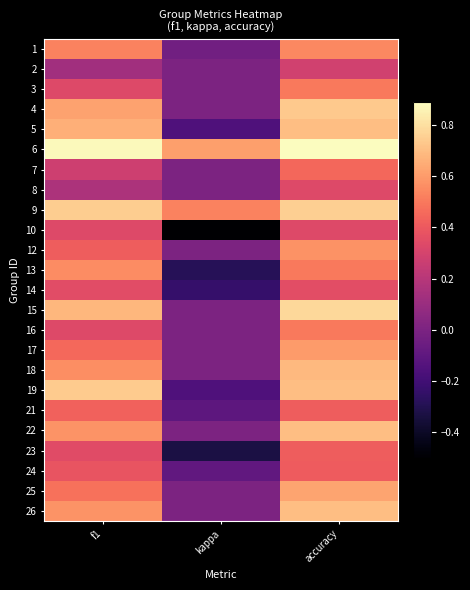

Reading left to right, list all the values displayed in this chart.

1: f1=0.5	kappa=-0.0	accuracy=0.5
2: f1=0.1	kappa=0.0	accuracy=0.3
3: f1=0.3	kappa=0.0	accuracy=0.5
4: f1=0.6	kappa=0.0	accuracy=0.7
5: f1=0.7	kappa=-0.2	accuracy=0.7
6: f1=0.9	kappa=0.6	accuracy=0.9
7: f1=0.3	kappa=0.0	accuracy=0.4
8: f1=0.2	kappa=0.0	accuracy=0.3
9: f1=0.7	kappa=0.5	accuracy=0.8
10: f1=0.3	kappa=-0.5	accuracy=0.3
12: f1=0.4	kappa=0.0	accuracy=0.6
13: f1=0.6	kappa=-0.3	accuracy=0.5
14: f1=0.3	kappa=-0.2	accuracy=0.4
15: f1=0.7	kappa=0.0	accuracy=0.8
16: f1=0.3	kappa=0.0	accuracy=0.5
17: f1=0.5	kappa=0.0	accuracy=0.6
18: f1=0.6	kappa=0.0	accuracy=0.7
19: f1=0.7	kappa=-0.2	accuracy=0.7
21: f1=0.4	kappa=-0.1	accuracy=0.4
22: f1=0.6	kappa=0.0	accuracy=0.7
23: f1=0.3	kappa=-0.3	accuracy=0.4
24: f1=0.4	kappa=-0.1	accuracy=0.4
25: f1=0.5	kappa=0.0	accuracy=0.6
26: f1=0.6	kappa=0.0	accuracy=0.7